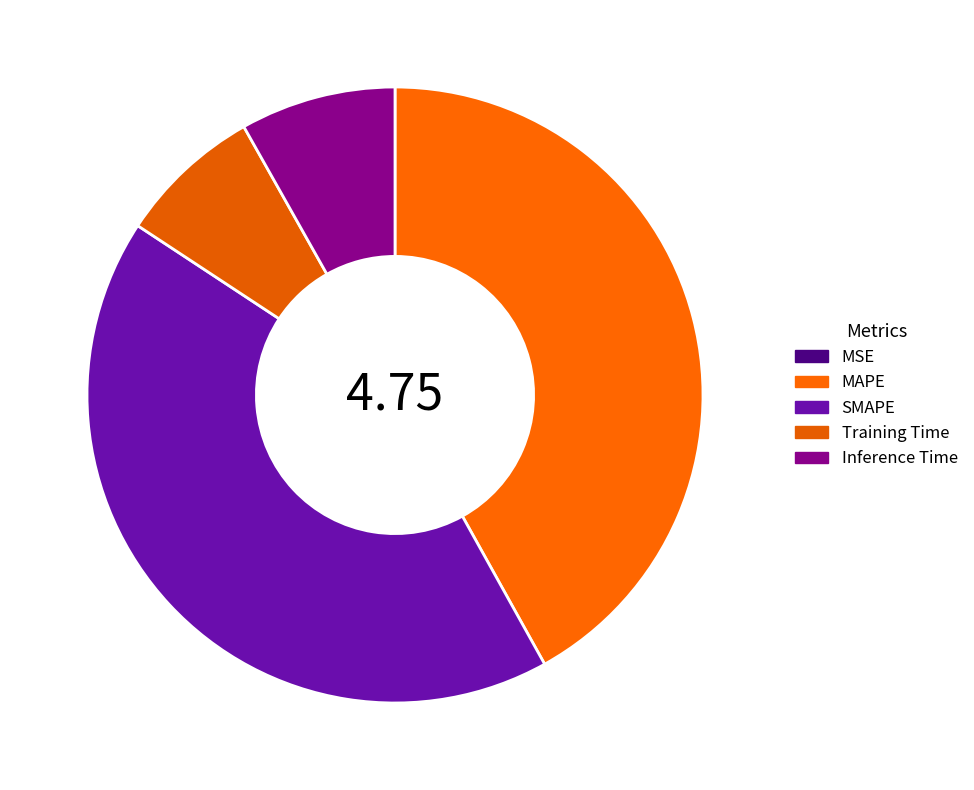

Rank the categories by value from highest to lowest.

SMAPE, MAPE, Inference Time, Training Time, MSE